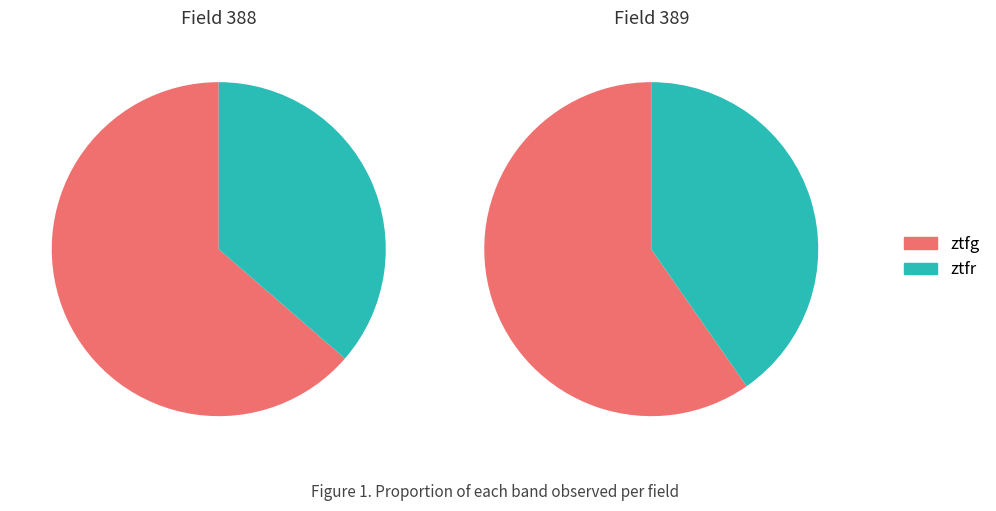

True or false: ztfg accounts for 62% of the total.

True